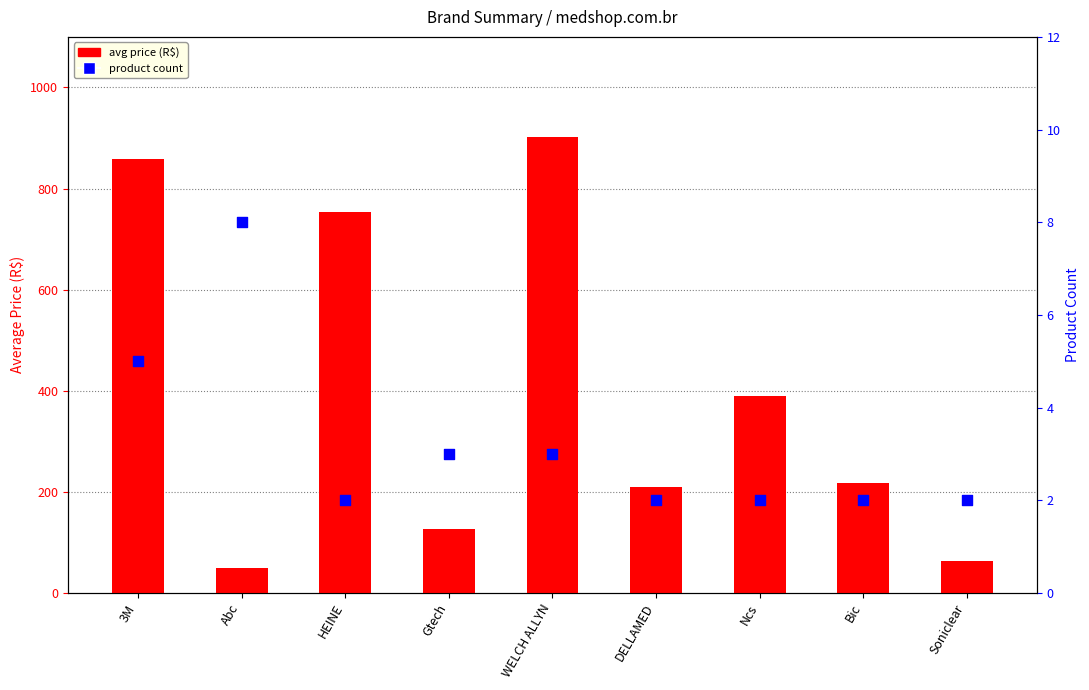

At how many categories does at least one series exceed 475?

3